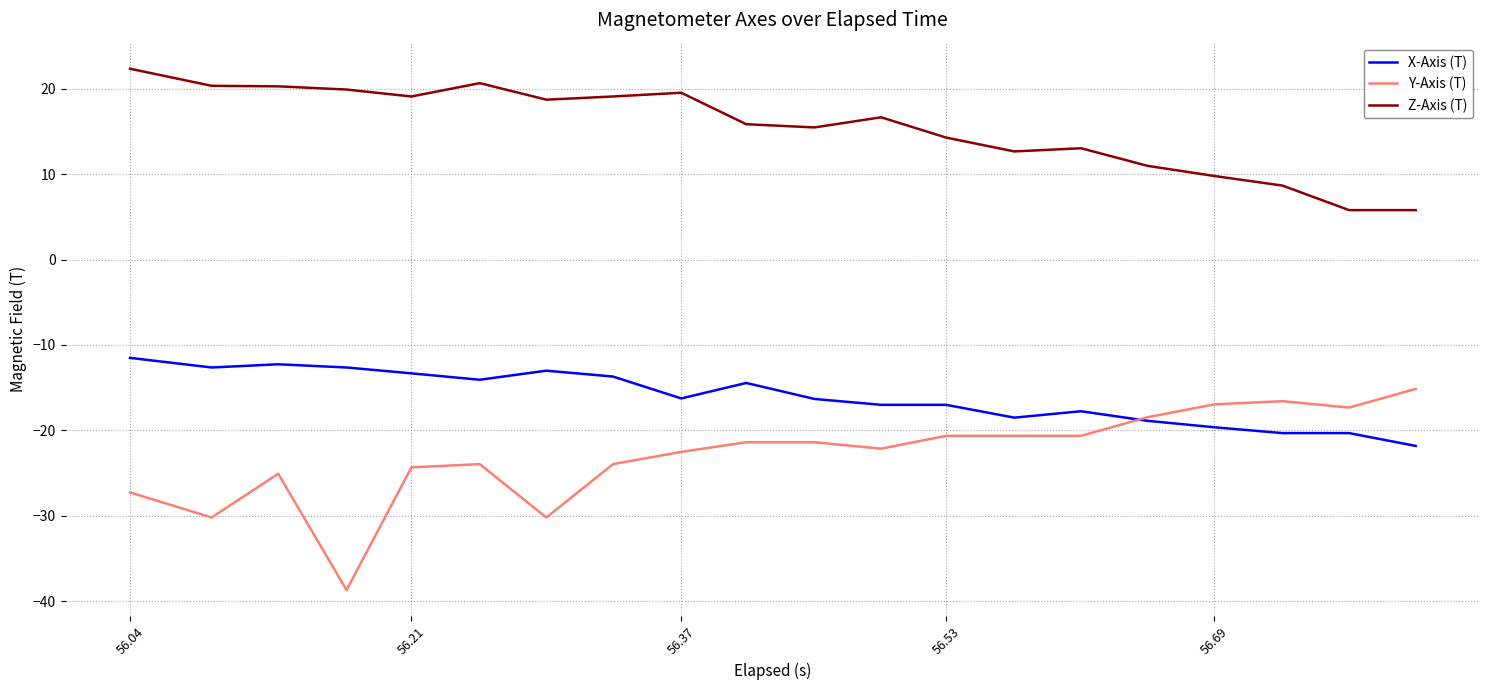

Is this an area chart (filled region under the line)?

No